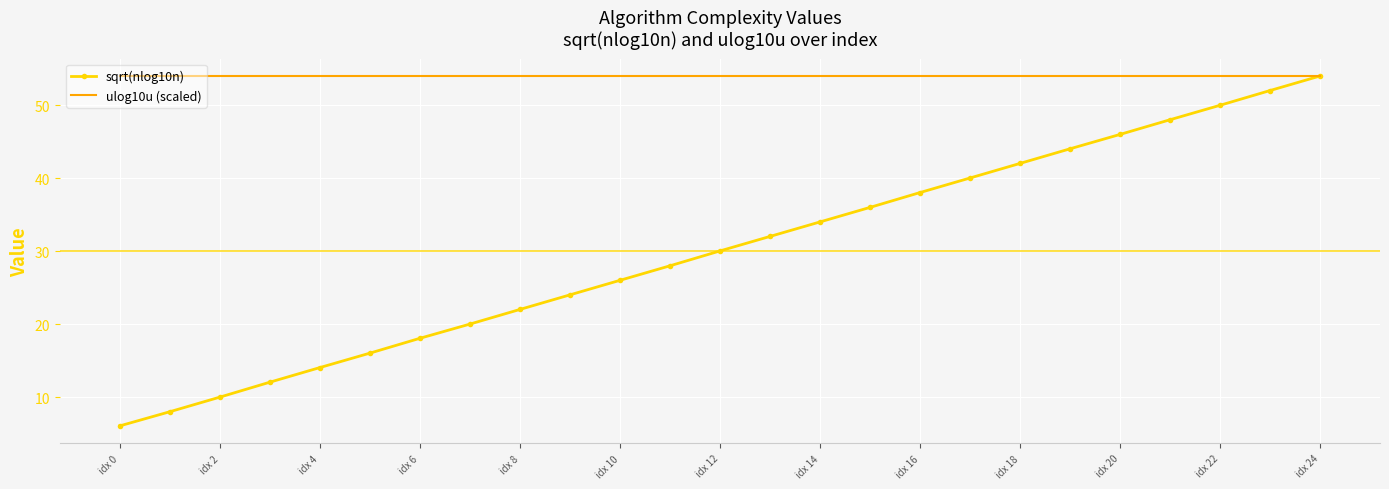

Which series has the largest range (max minus min)?

sqrt(nlog10n)